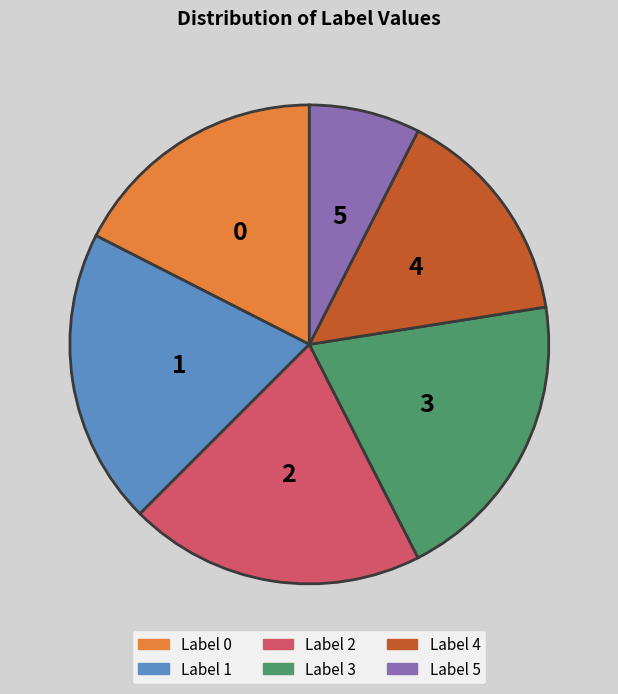

Does any single category account for the majority?

No